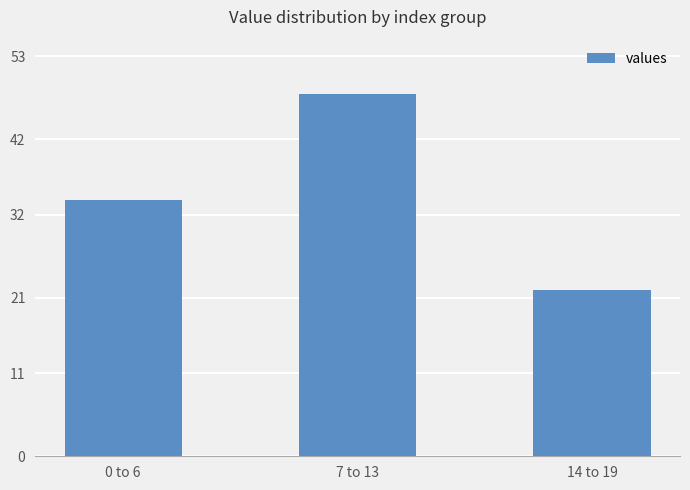

What is the approximate value at 14 to 19, to the nearest 10?

20